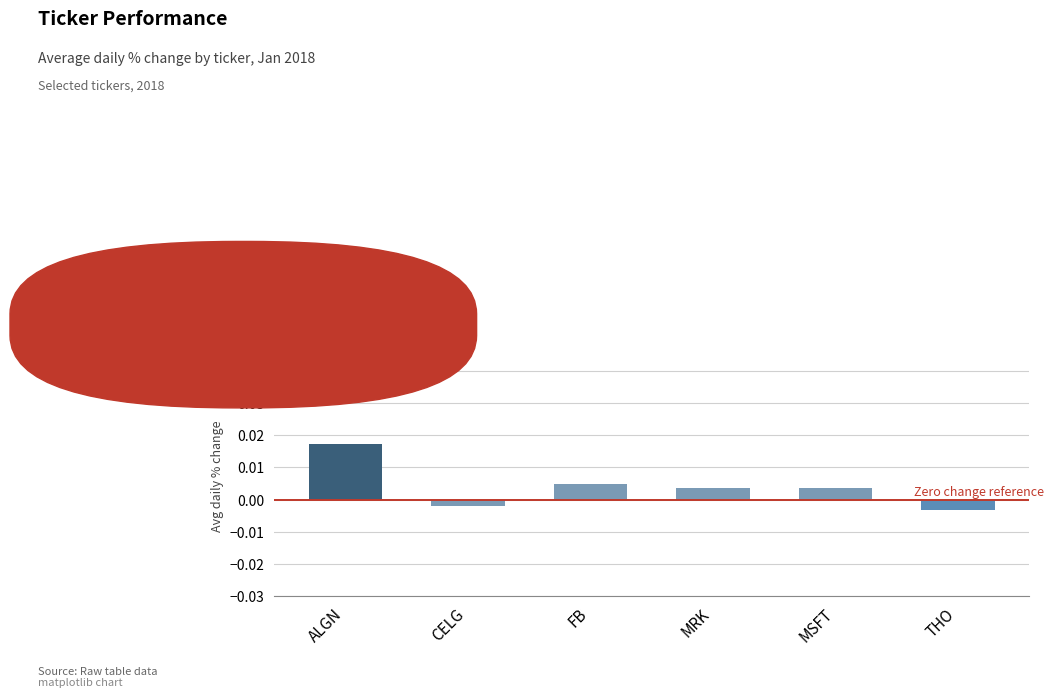

Which has a higher value, ALGN or MSFT?

ALGN